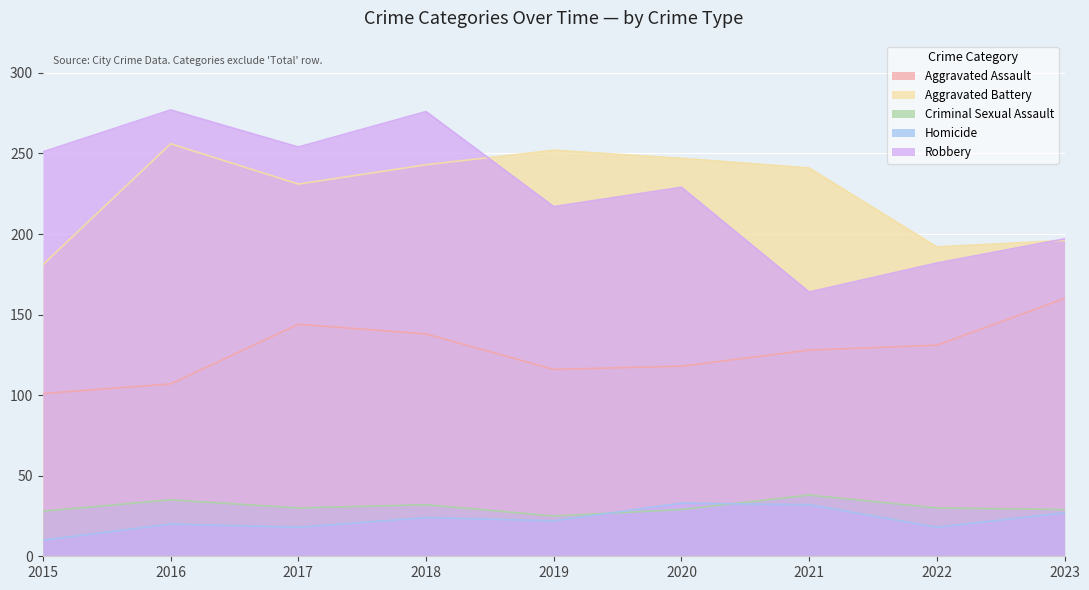

After their last crossing, which series has the higher values: Homicide or Criminal Sexual Assault?

Criminal Sexual Assault